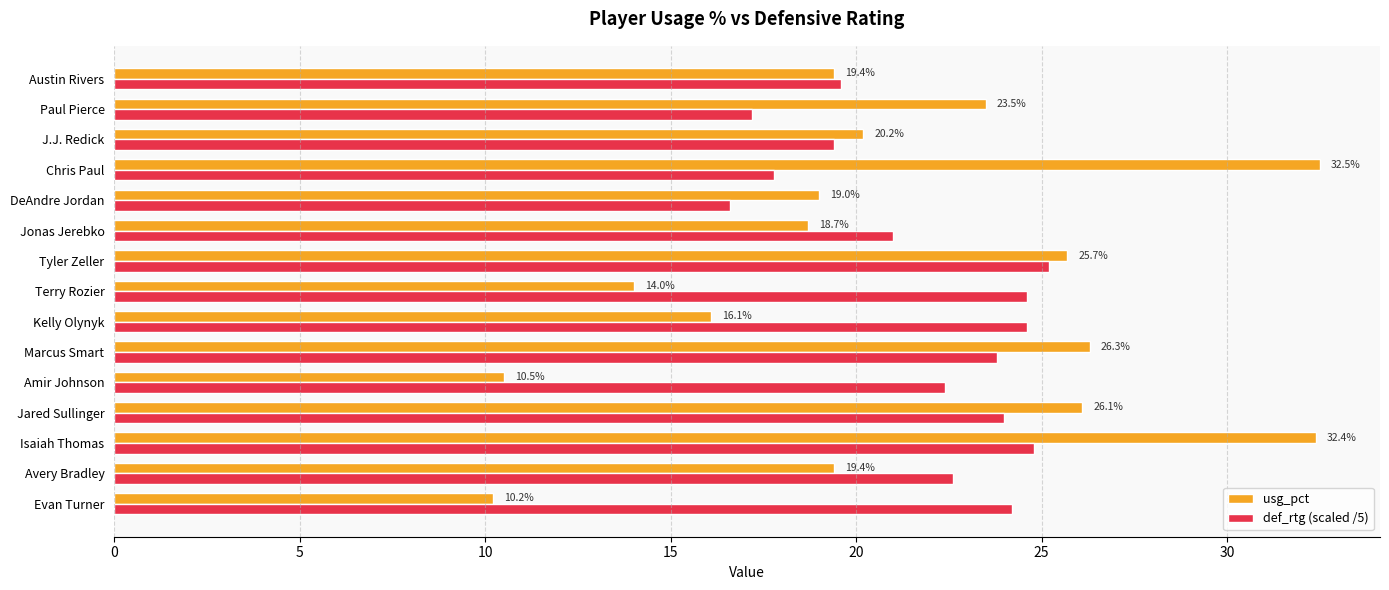

True or false: usg_pct has a value of 32.4 at Isaiah Thomas.

True